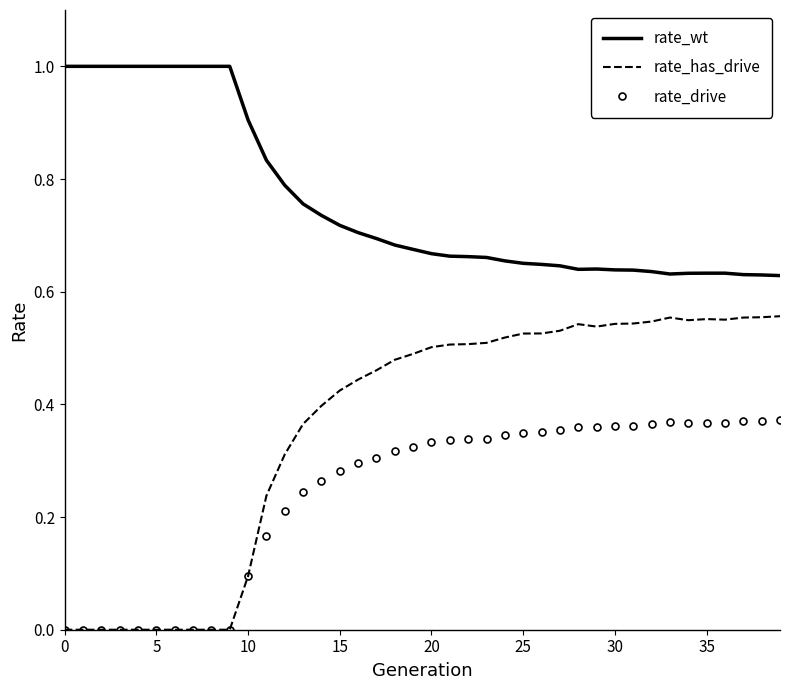

Which series has the largest total across all categories?

rate_wt